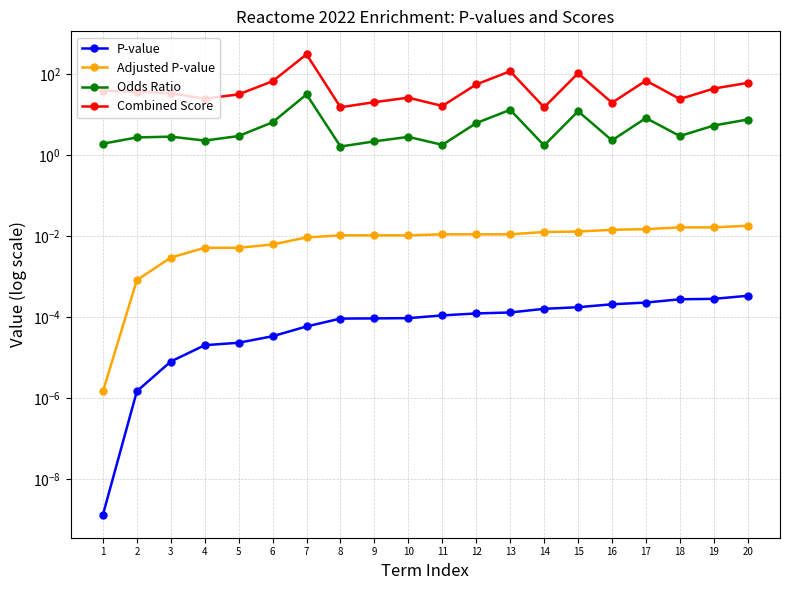

Reading left to right, list all the values displayed in this chart.

P-value: 0.0	0.0	0.0	0.0	0.0	0.0	0.0	0.0	0.0	0.0	0.0	0.0	0.0	0.0	0.0	0.0	0.0	0.0	0.0	0.0
Adjusted P-value: 0.0	0.0	0.0	0.0	0.0	0.0	0.0	0.0	0.0	0.0	0.0	0.0	0.0	0.0	0.0	0.0	0.0	0.0	0.0	0.0
Odds Ratio: 1.9	2.7	2.8	2.3	2.9	6.4	31.3	1.6	2.2	2.8	1.8	6.1	13.1	1.7	12.1	2.3	8.2	2.9	5.3	7.5
Combined Score: 38.9	36.4	33.4	24.6	31.4	66.3	304.7	15.1	20.2	26.0	16.2	55.2	116.7	15.0	104.2	19.5	68.6	24.1	43.7	60.2